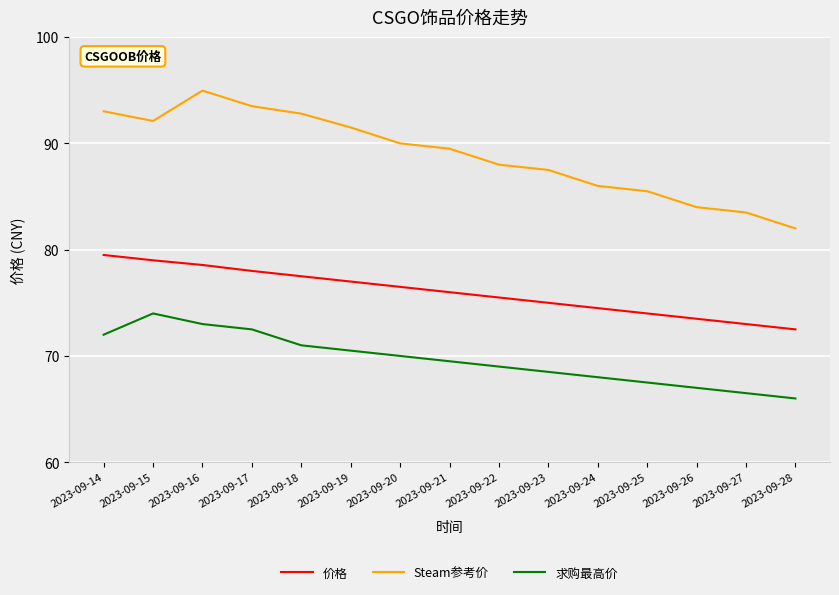

At which category does the chart reach its minimum across all series?

2023-09-28